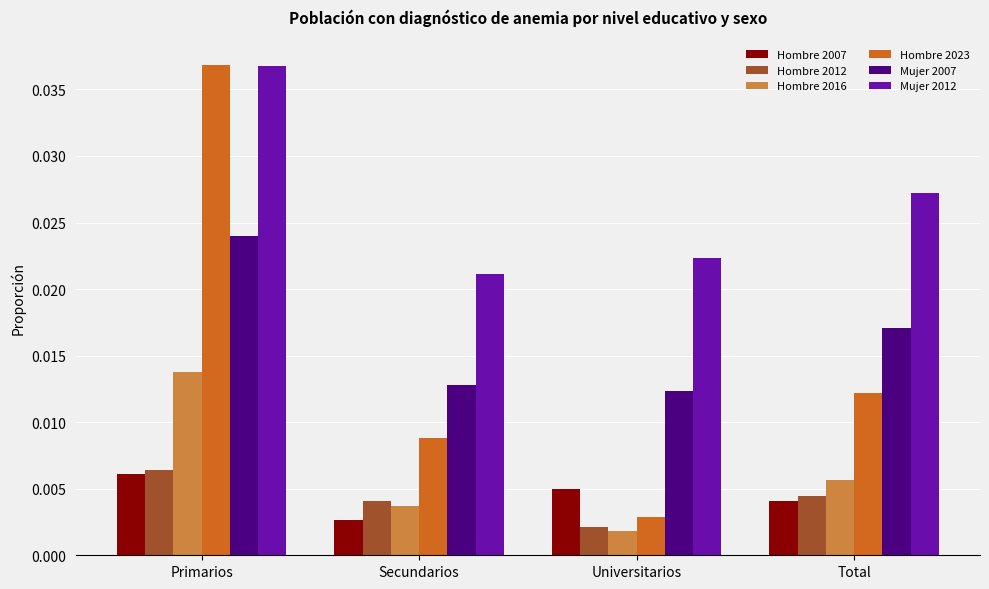

Between Universitarios and Total, which series saw the biggest shift?

Hombre 2023